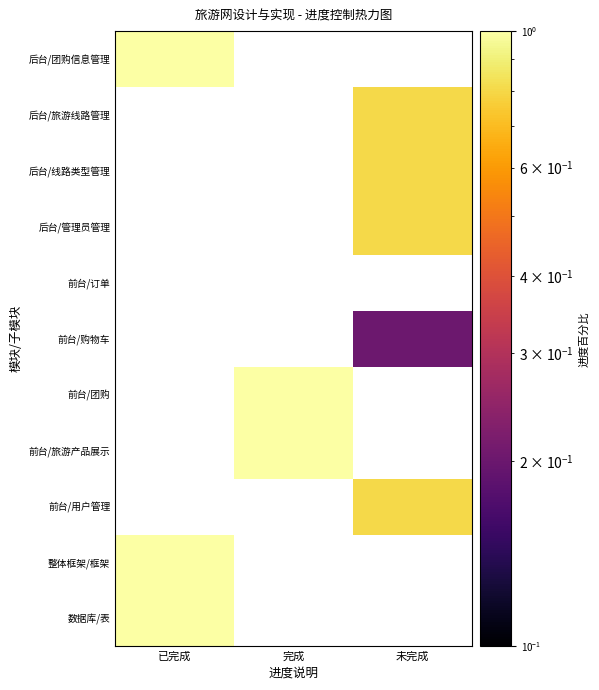

Is the value of 前台/用户管理 at 完成 greater than the value of 后台/团购信息管理 at 完成?

No